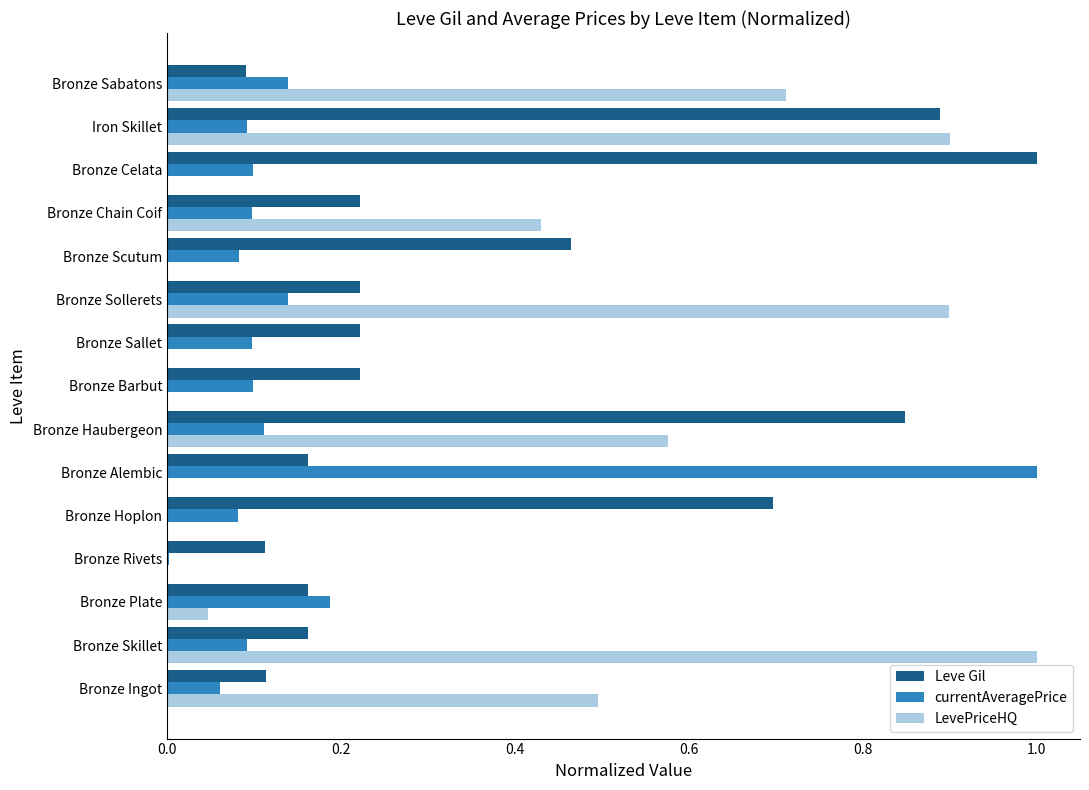

How many distinct data groups are displayed?

3